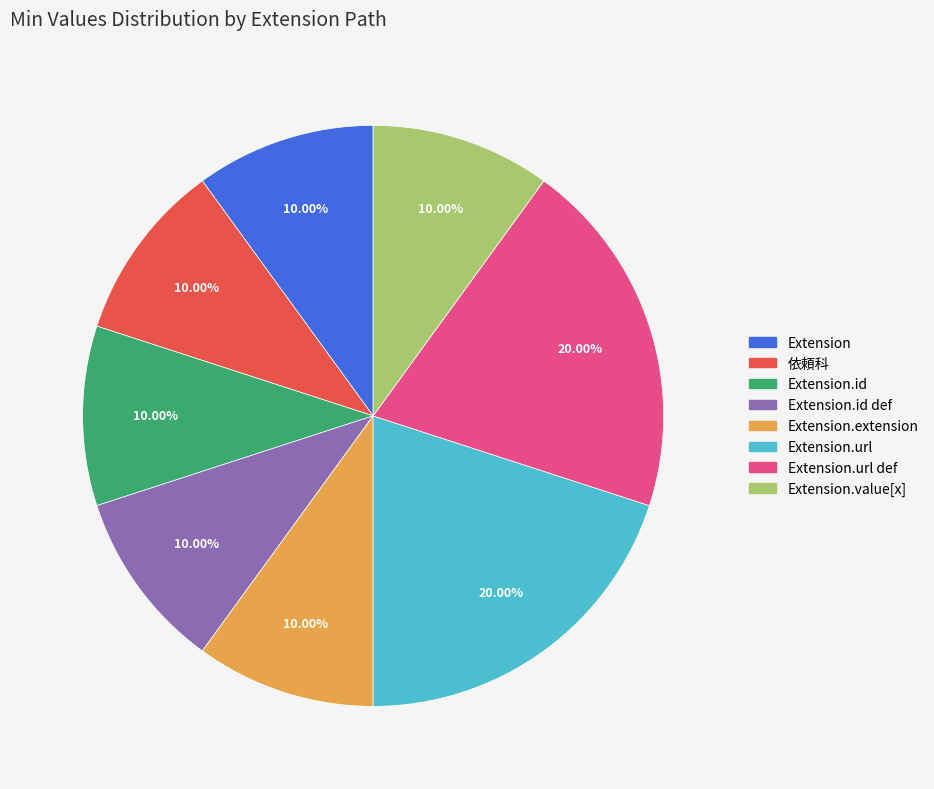

Does any single category account for the majority?

No